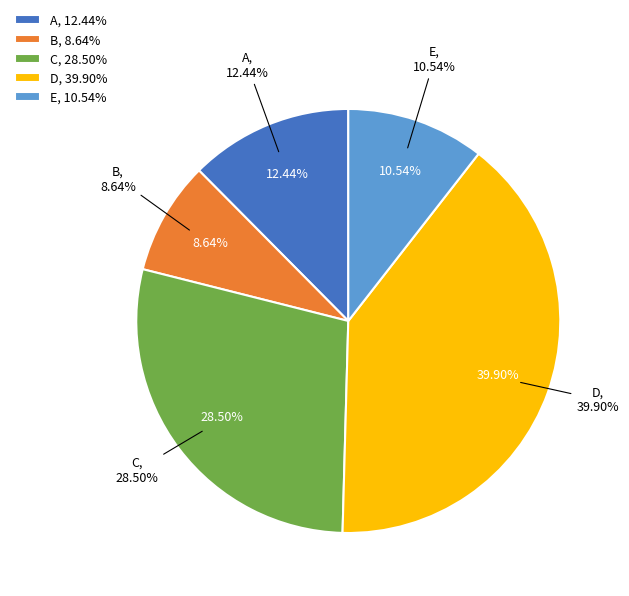

To the nearest percent, what is the difference between the largest and smallest slice percentages?

31%